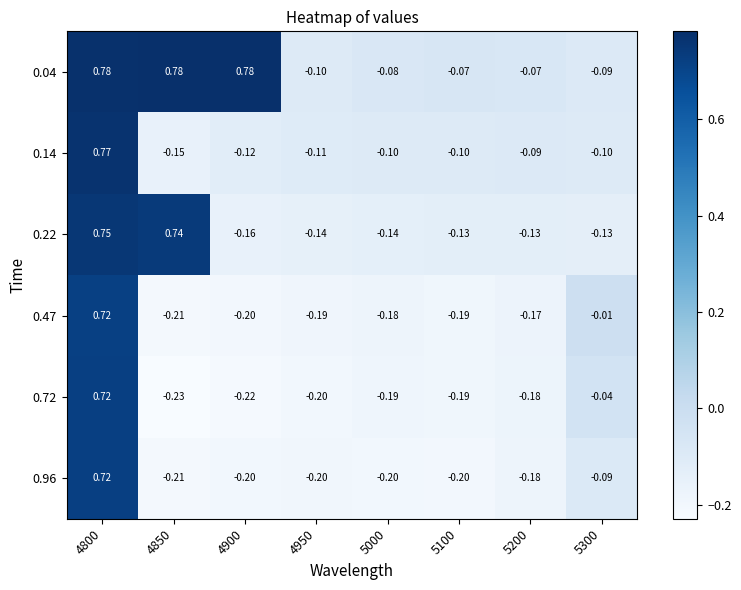

Is the value of 0.96 at 4850 greater than the value of 0.14 at 4900?

No